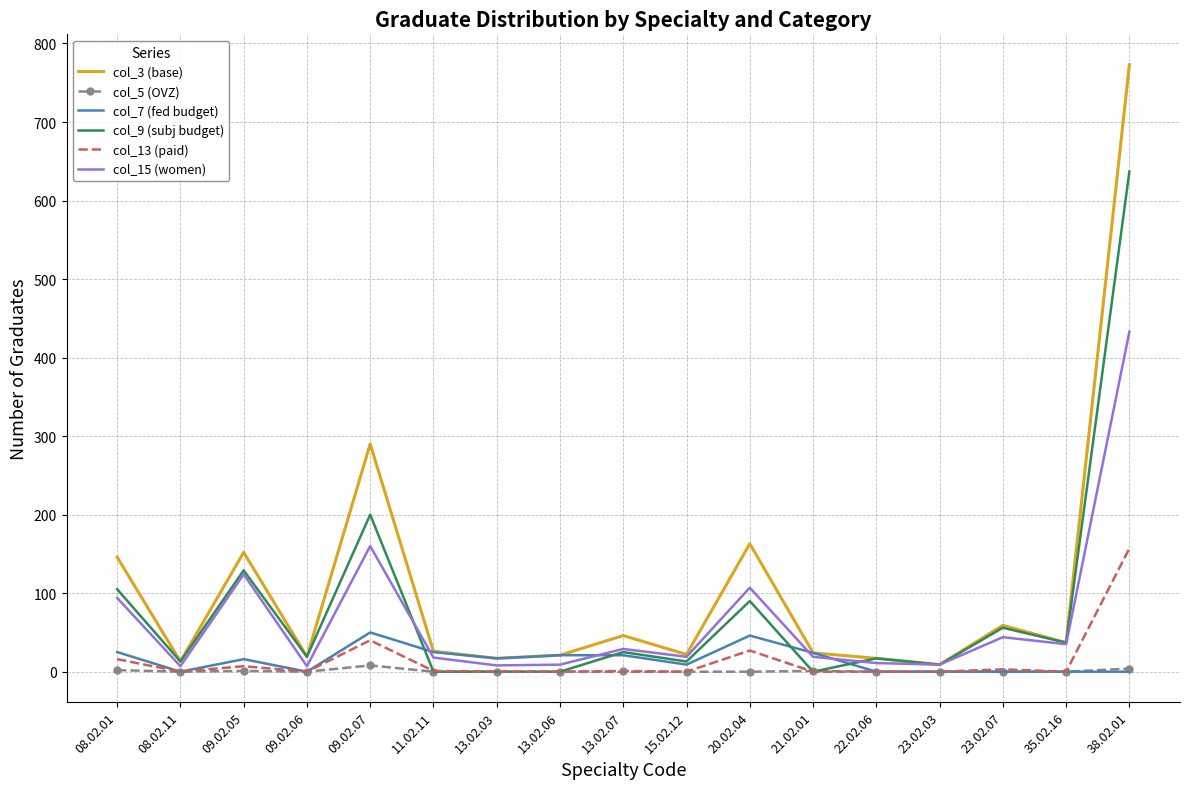

Which series has the widest spread of values?

col_3 (base)